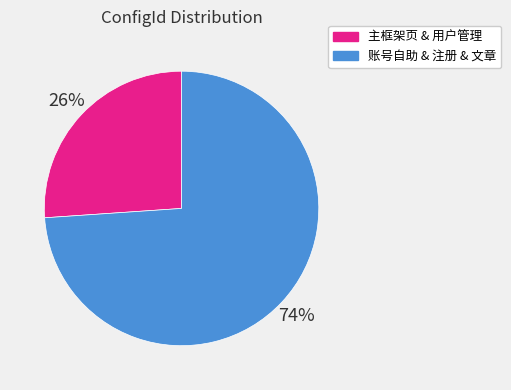

Which has a higher value, 主框架页 & 用户管理 or 账号自助 & 注册 & 文章?

账号自助 & 注册 & 文章